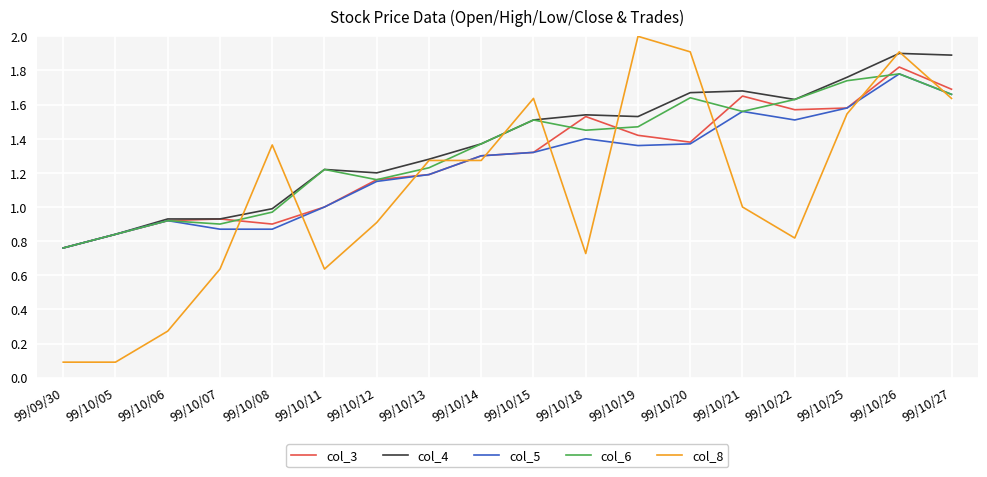

How many lines are shown in the chart?

5